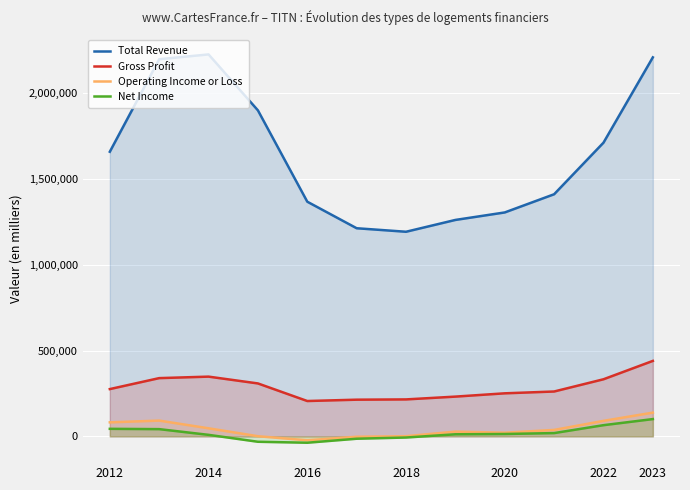

Which series has the widest spread of values?

Total Revenue